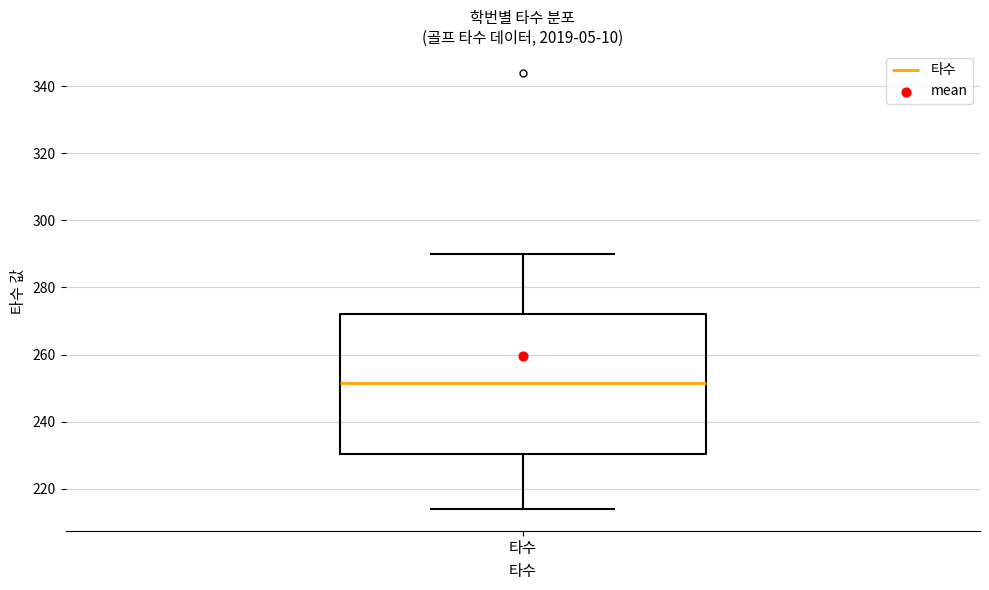

Transcribe this box plot: give where the median line is, the range the box spans, and where the two whiskers end, as read against the y-axis. The values are not printed on the chart, so give them approximately, as read against the axis.

median 252, box 230 to 272, whiskers 214 to 290